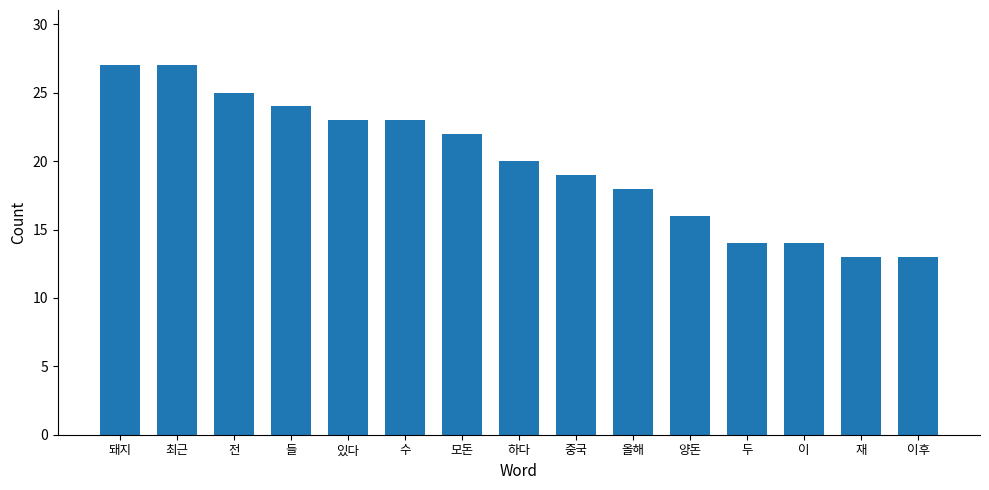

What position from the left is 최근?

2